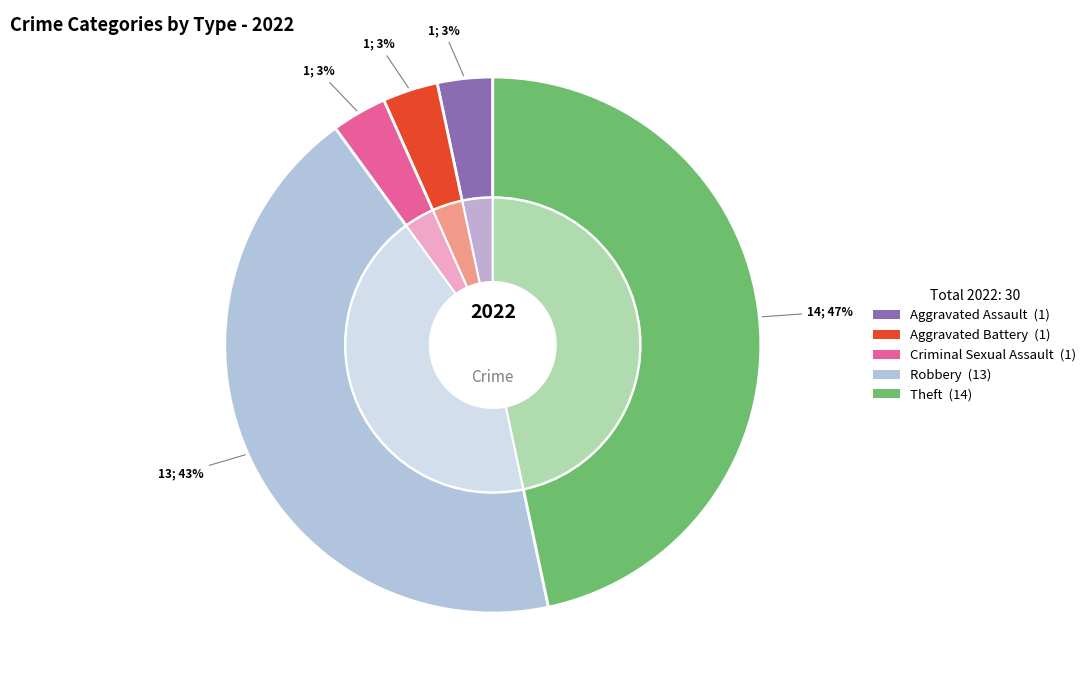

What percentage do Criminal Sexual Assault and Theft together represent?

50.0%